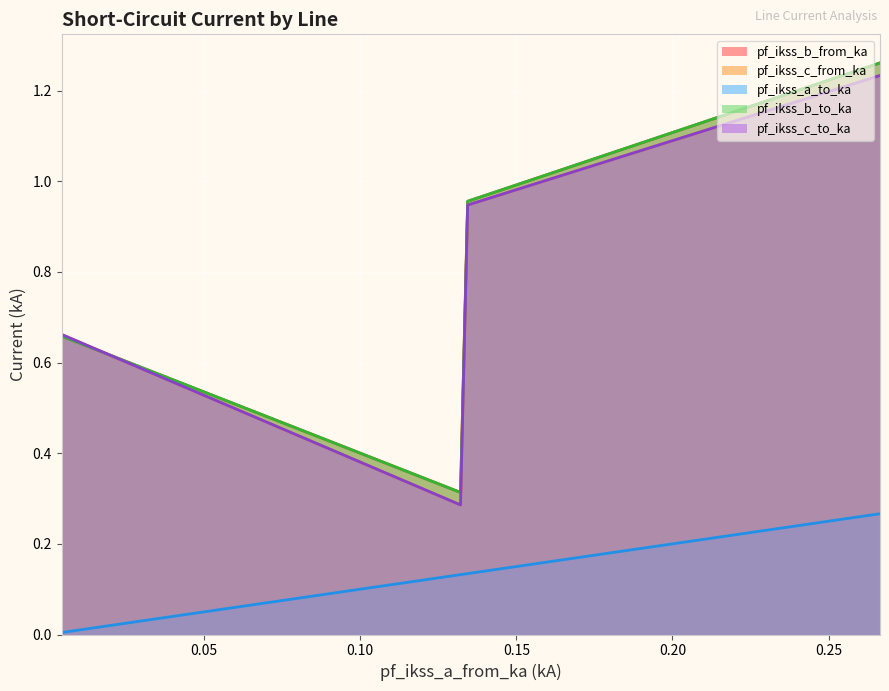

What is the average value of the pf_ikss_c_to_ka series?

0.8